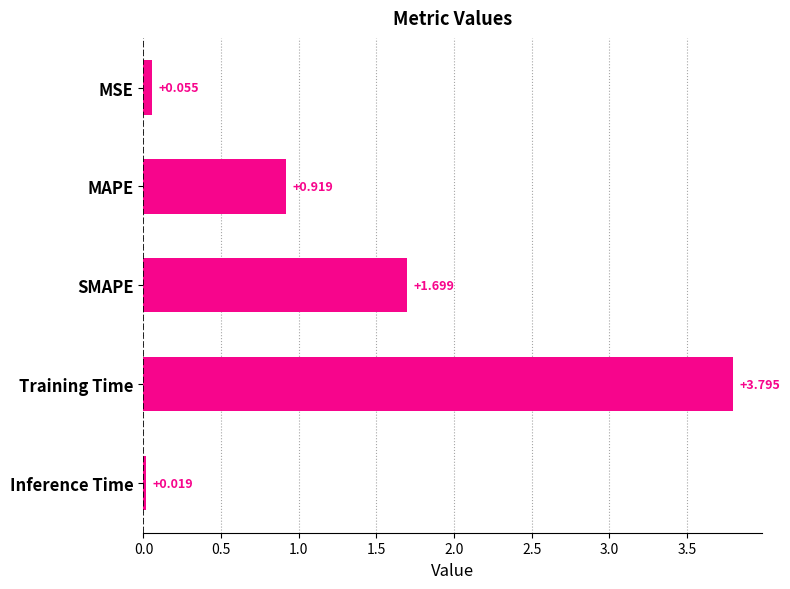

Which has a higher value, Training Time or MAPE?

Training Time